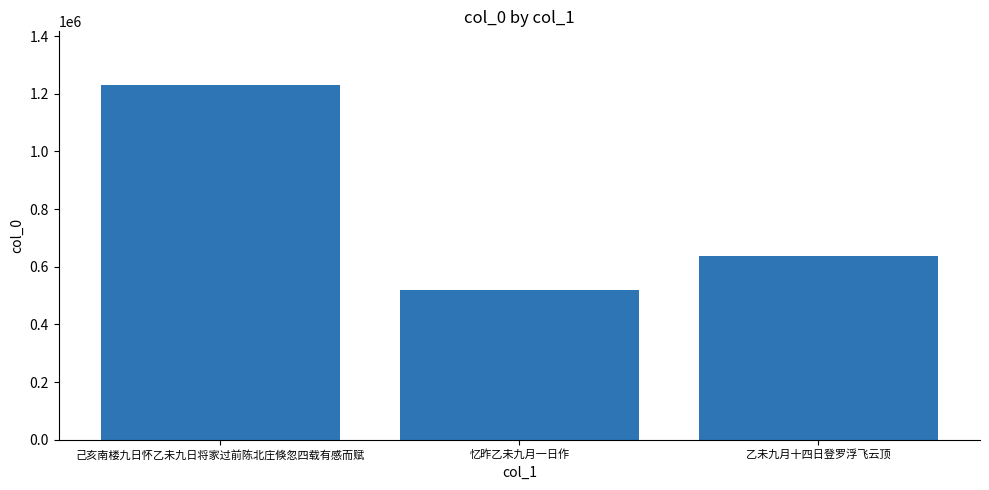

Read the value at 忆昨乙未九月一日作.

517764